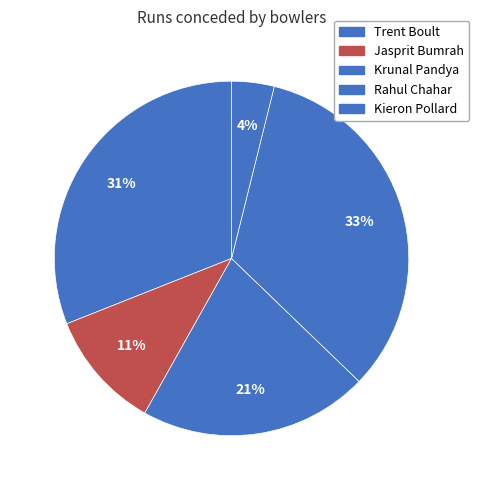

Approximately how many times larger is the value at Jasprit Bumrah compared to Trent Boult?

0.3